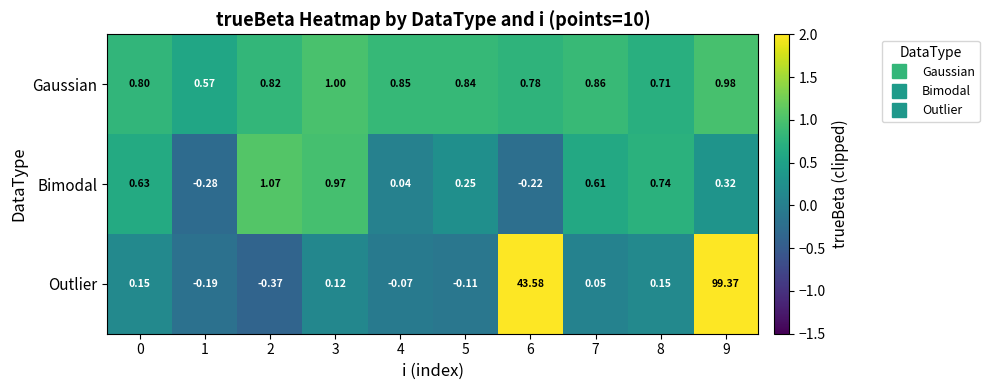

Is the value of Gaussian at 6 greater than the value of Bimodal at 3?

No